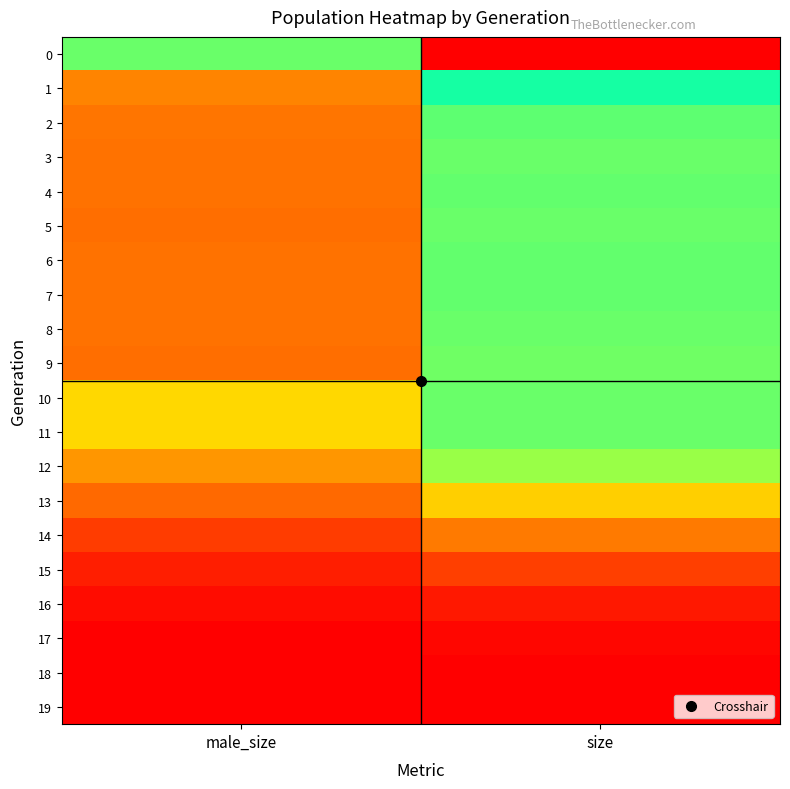

List the series in order of their peak value, highest first.

0, 11, 10, 1, 2, 7, 4, 6, 3, 5, 8, 9, 12, 13, 14, 15, 16, 17, 18, 19